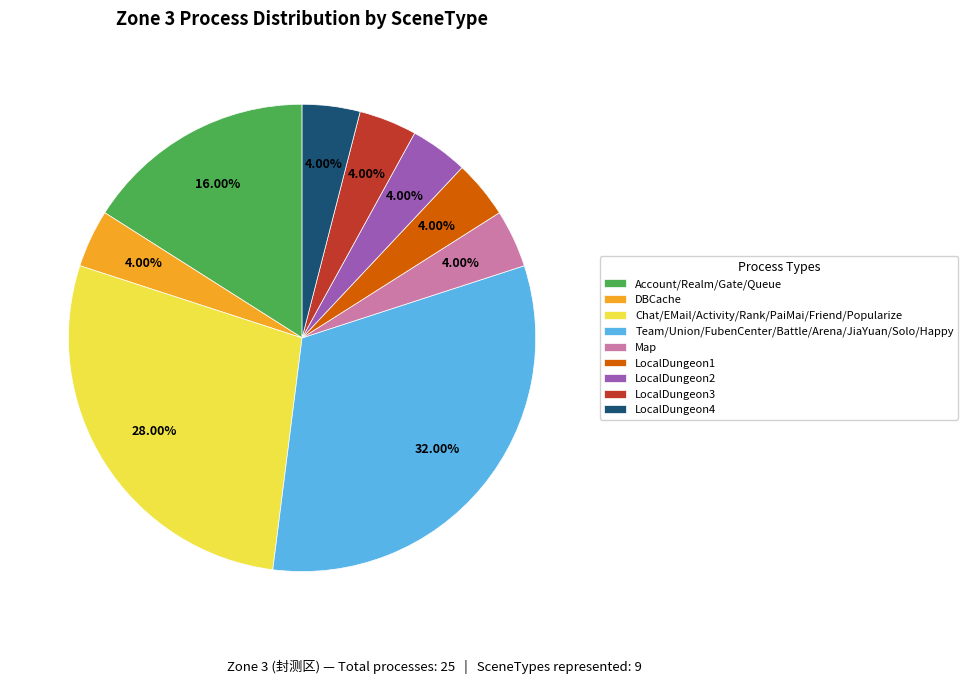

What is the largest slice in the pie chart?

Team/Union/FubenCenter/Battle/Arena/JiaYuan/Solo/Happy